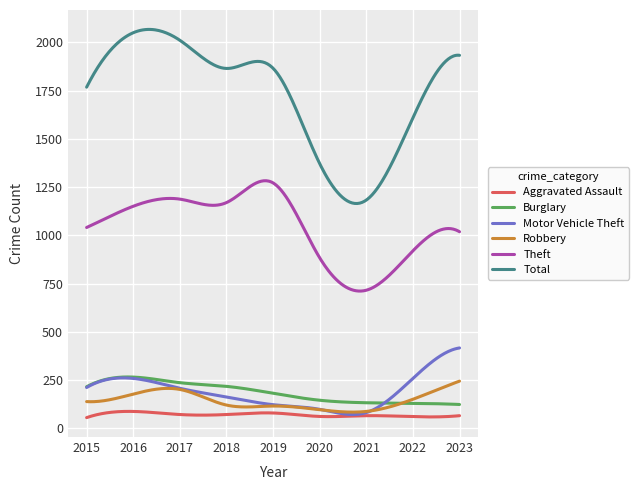

Which series has the largest total across all categories?

Total